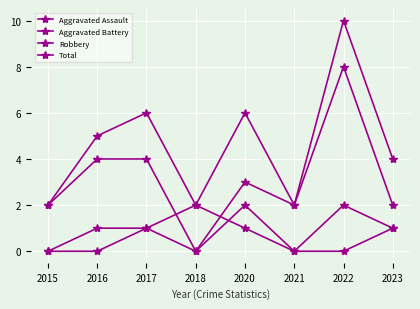

How many lines are shown in the chart?

4